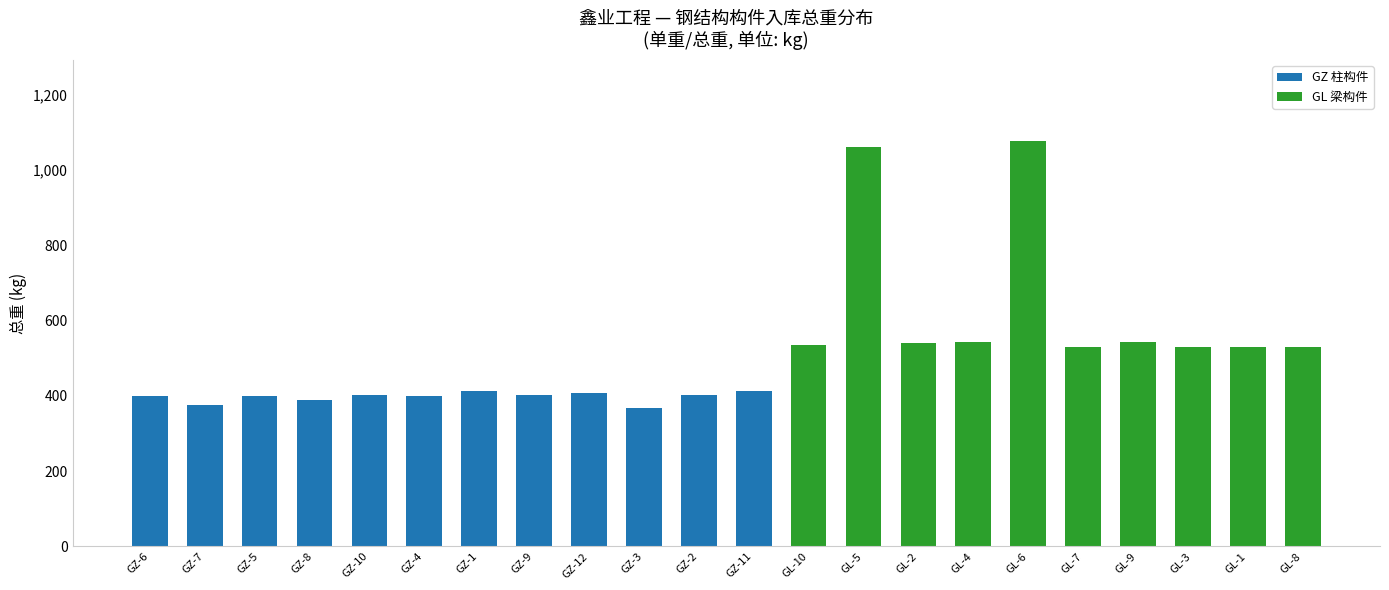

How many series are shown in this chart?

2